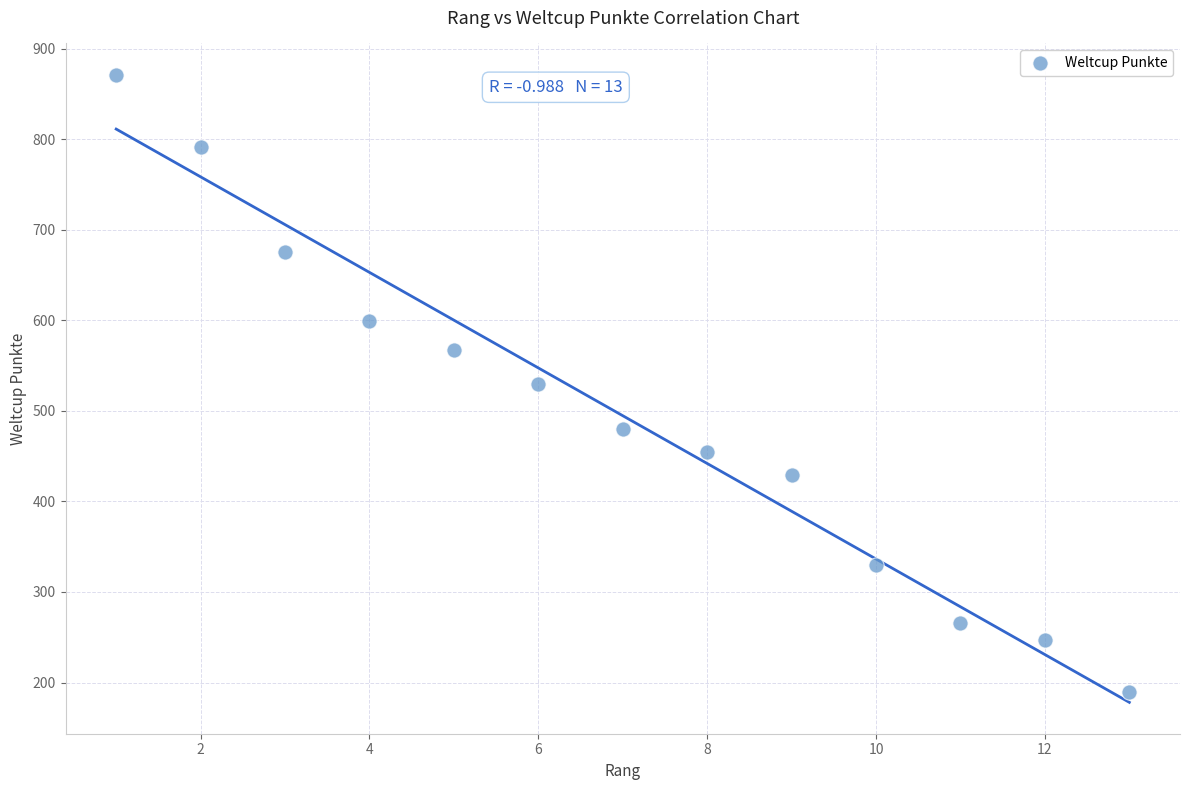

What is the range of X values (max minus min)?

12